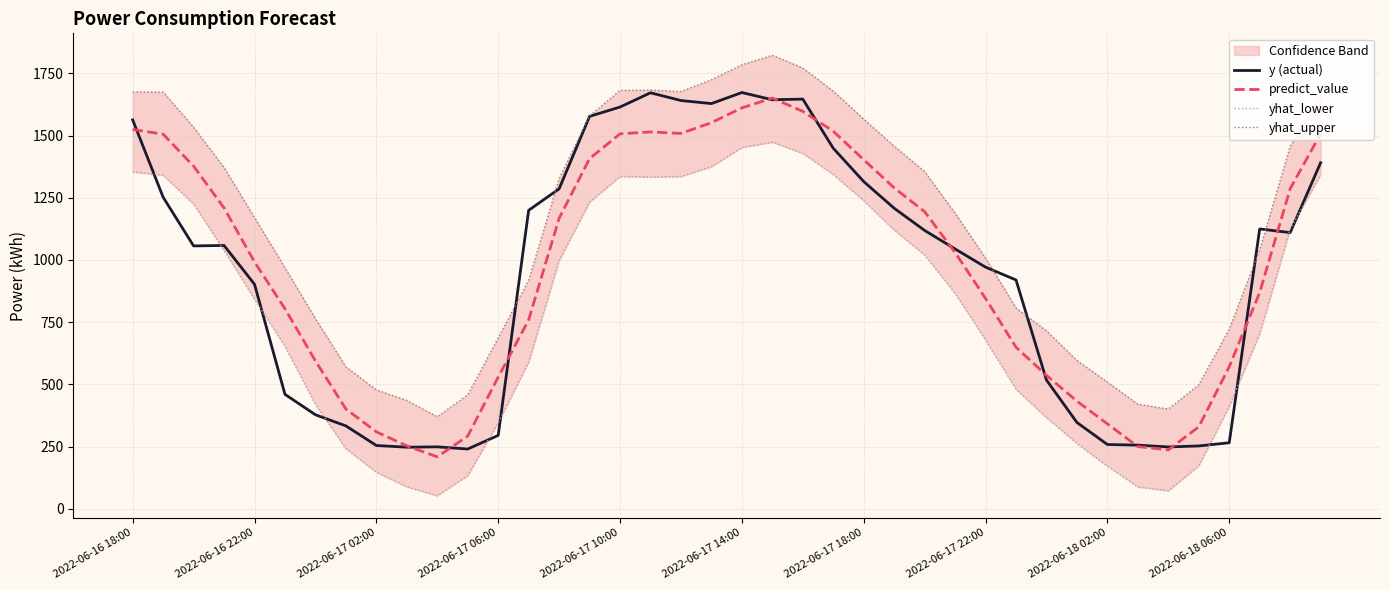

At how many categories does at least one series exceed 420?

38